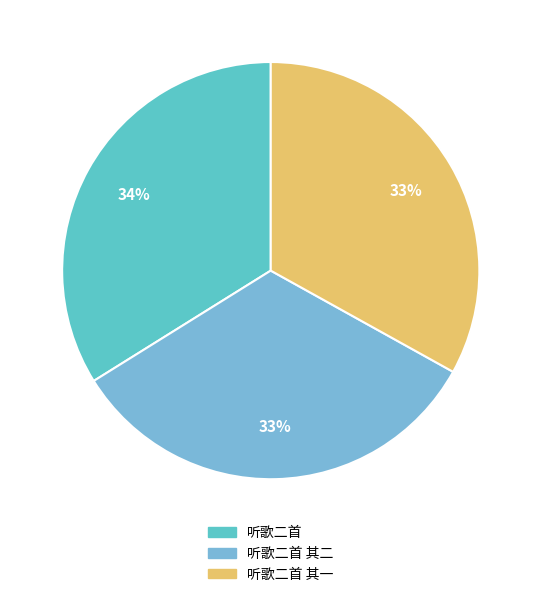

Which category has the biggest portion of the pie?

听歌二首